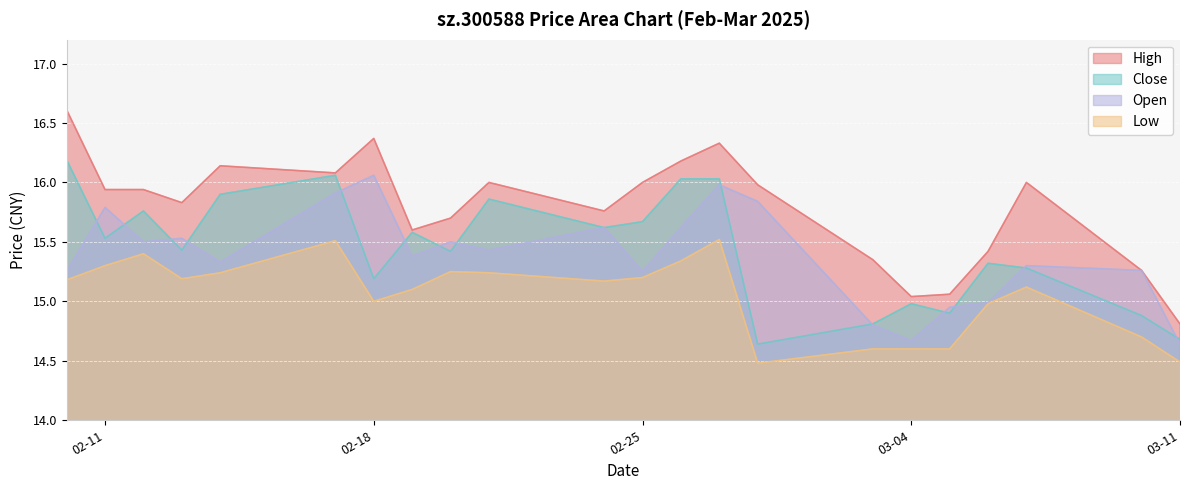

List the series in order of their peak value, highest first.

High, Close, Open, Low